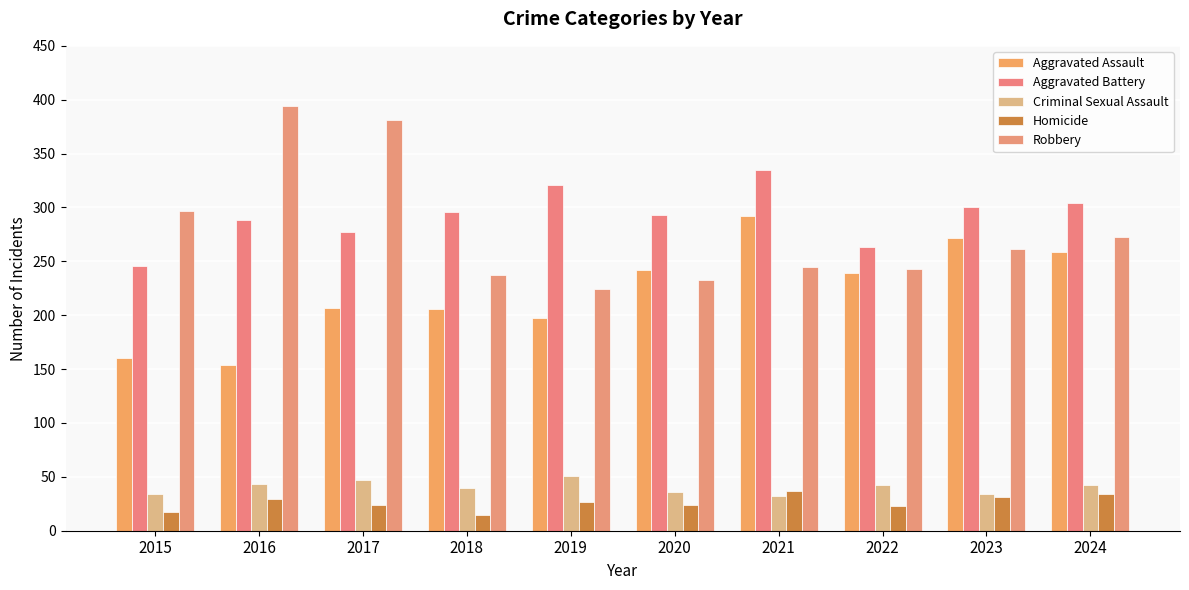

What is the value of the Homicide bar at the 7th from the left?

37